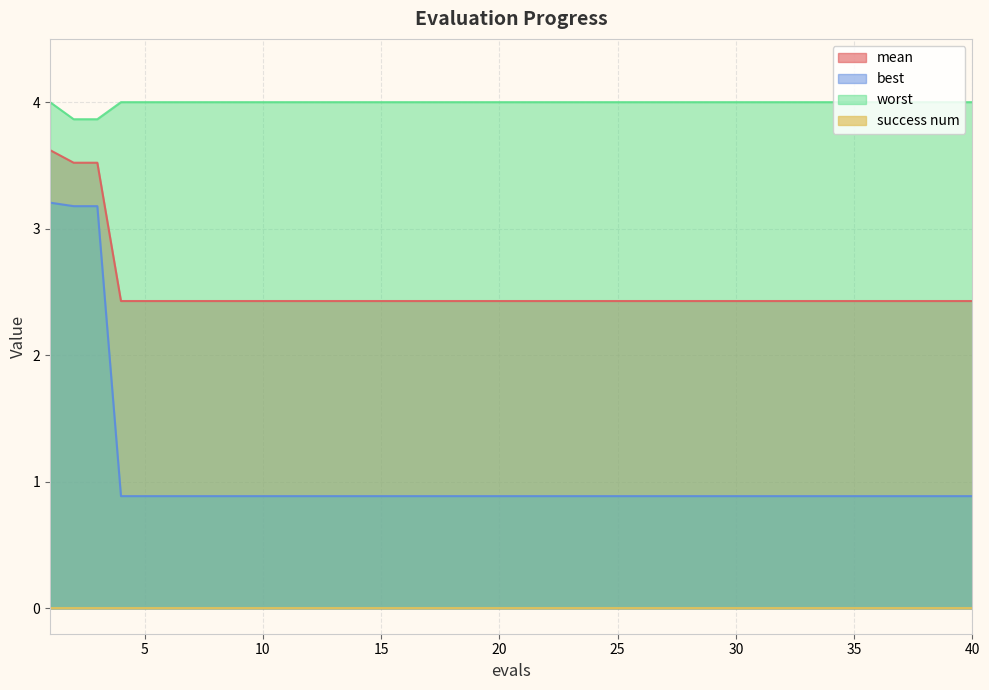

Does the chart display data point markers on the line(s)?

No